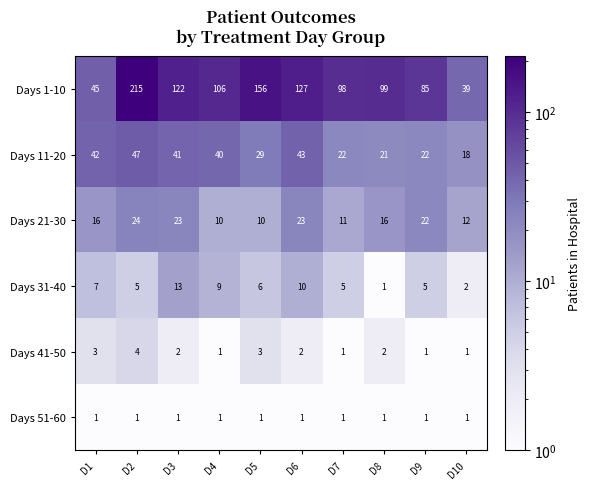

At D1, list the series in order from smallest to largest.

Days 51-60, Days 41-50, Days 31-40, Days 21-30, Days 11-20, Days 1-10